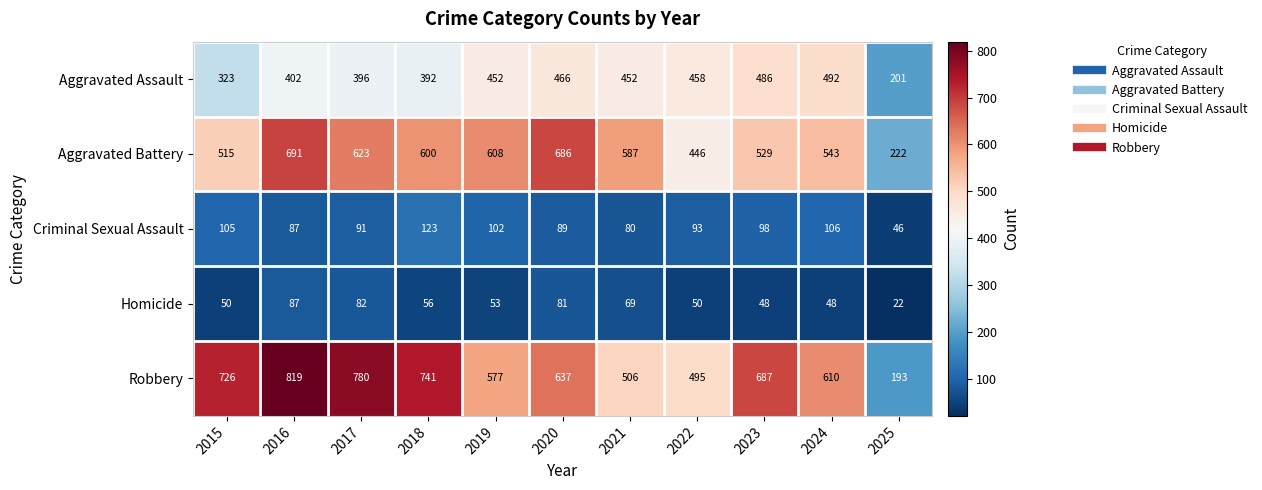

What is the difference between the maximum and second lowest values in the Aggravated Assault series?

169